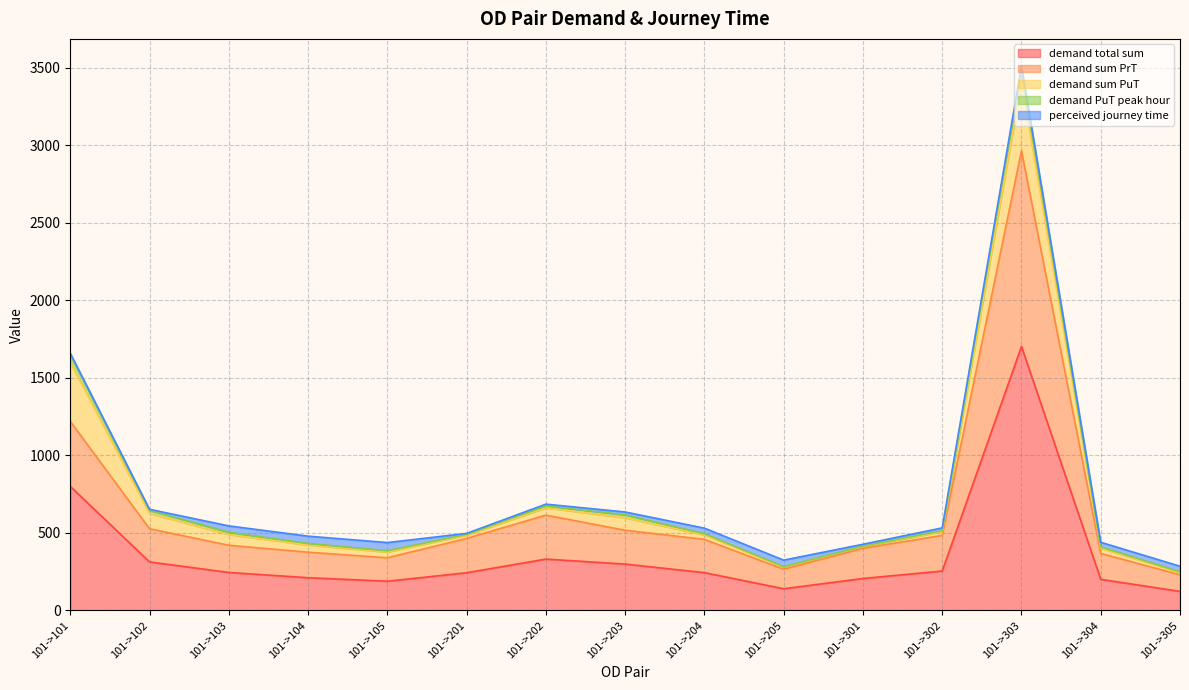

The value of demand PuT peak hour at 101->102 is 20.7. True or false?

True